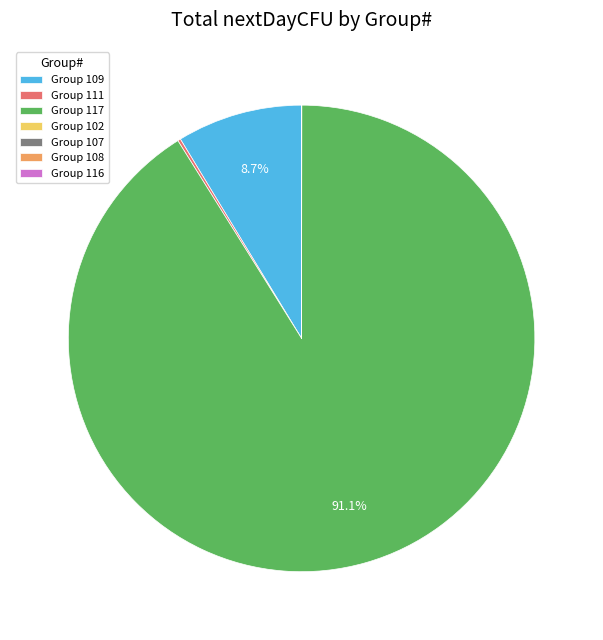

Is Group 117 the majority of the pie?

Yes